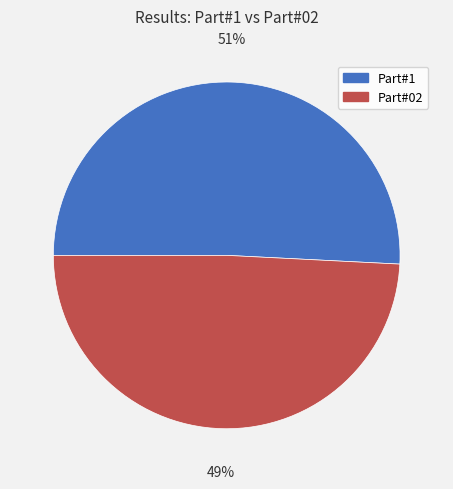

Is it true that Part#02 is 49% of the pie?

True